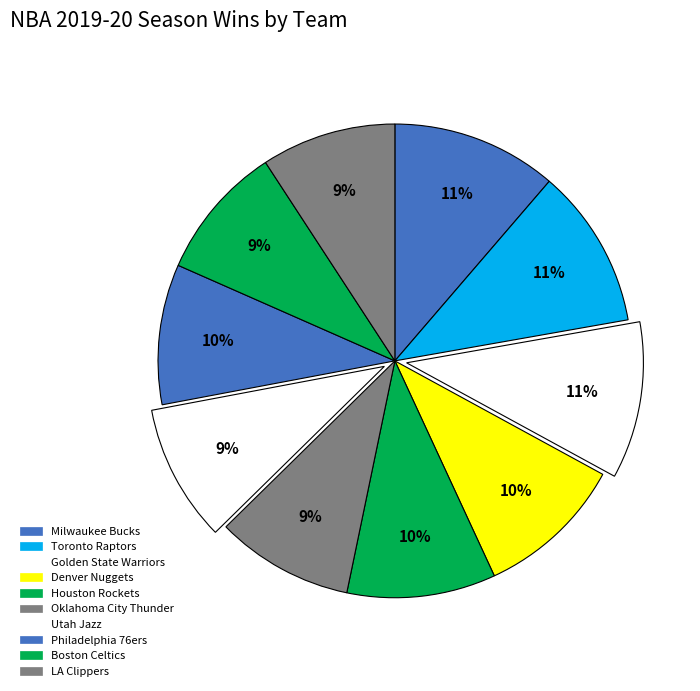

How many slices are in this pie chart?

10